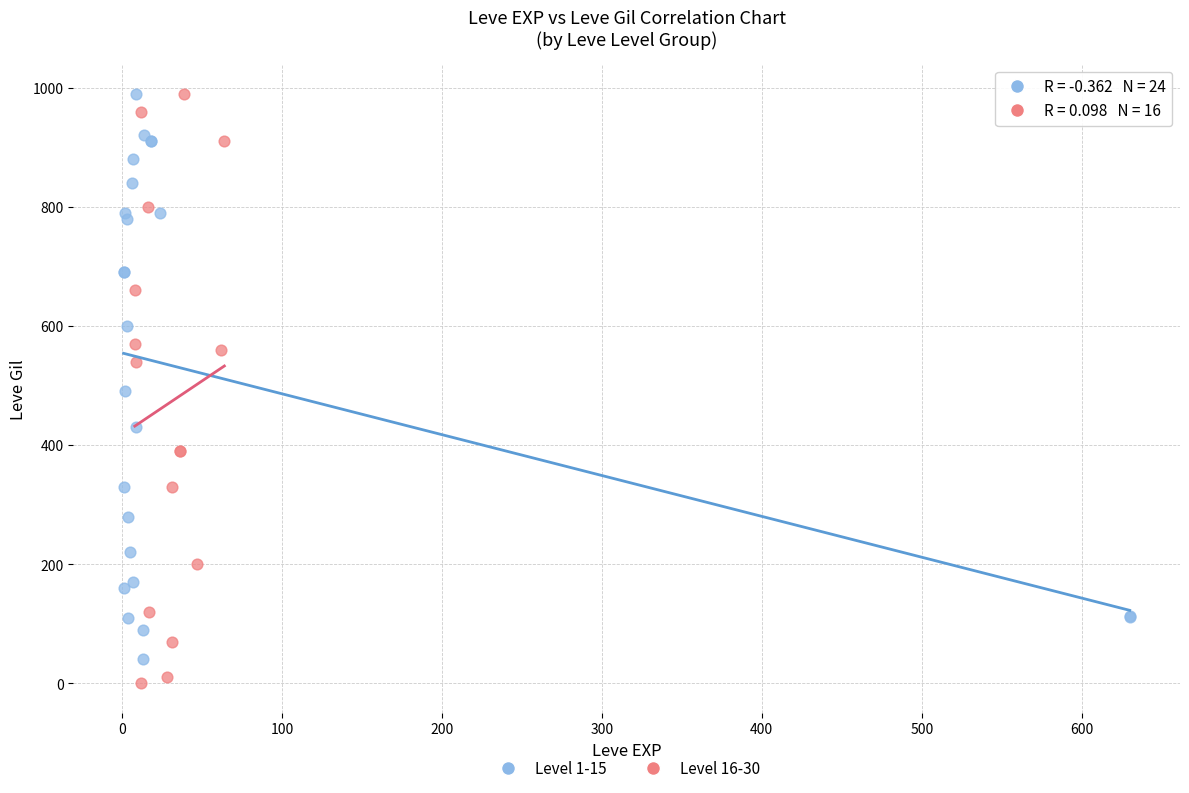

Which series has the largest Y range (max minus min)?

Level 16-30